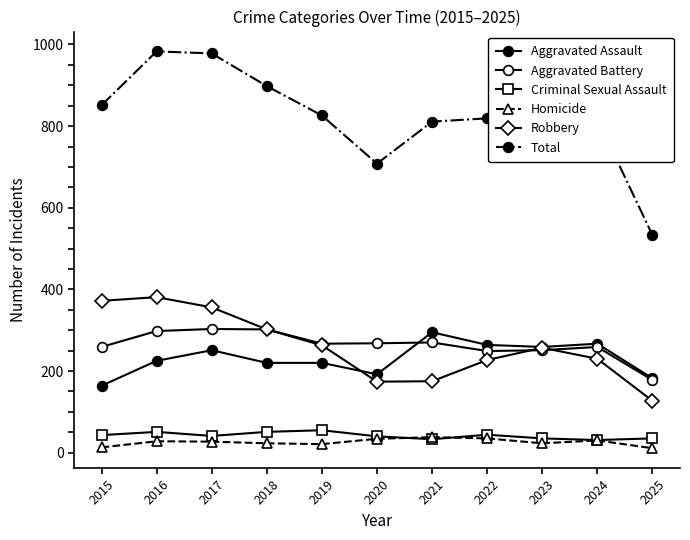

How many lines are shown in the chart?

6